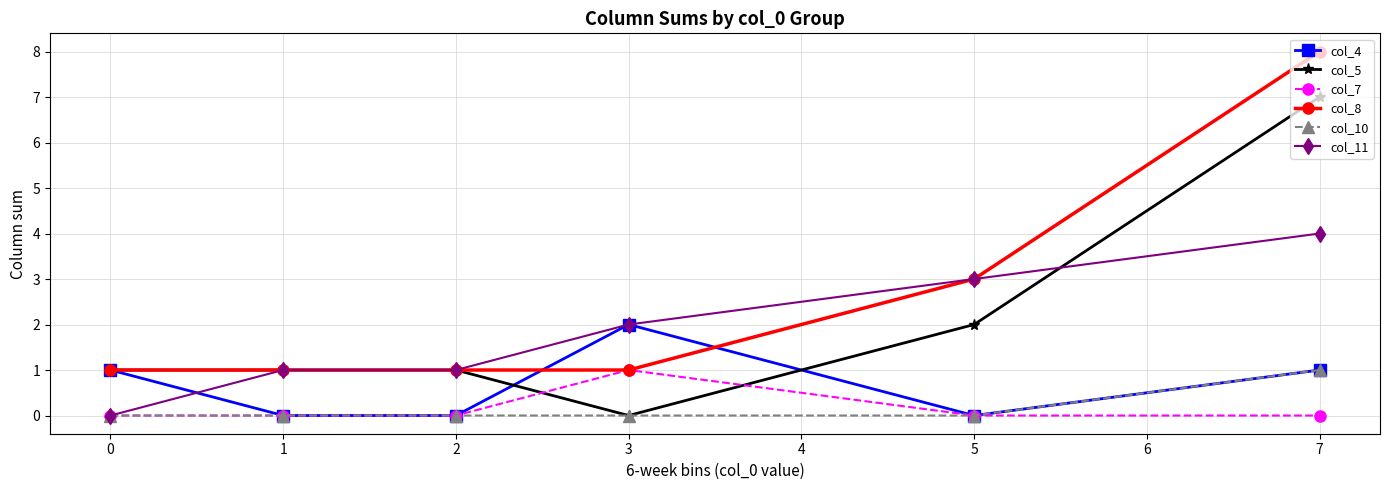

The col_4 series shows 1 at 0. True or false?

True